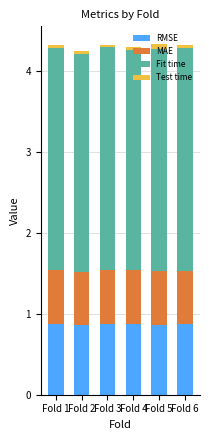

What is the lowest value of the RMSE series?

0.9